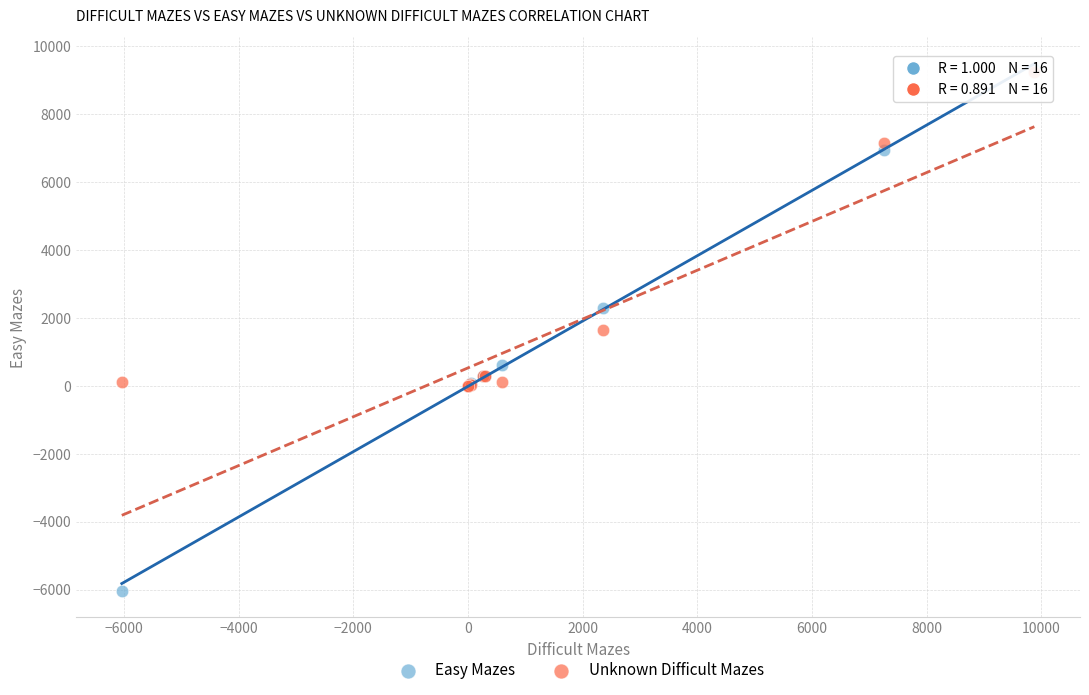

Which series has the largest Y range (max minus min)?

Easy Mazes